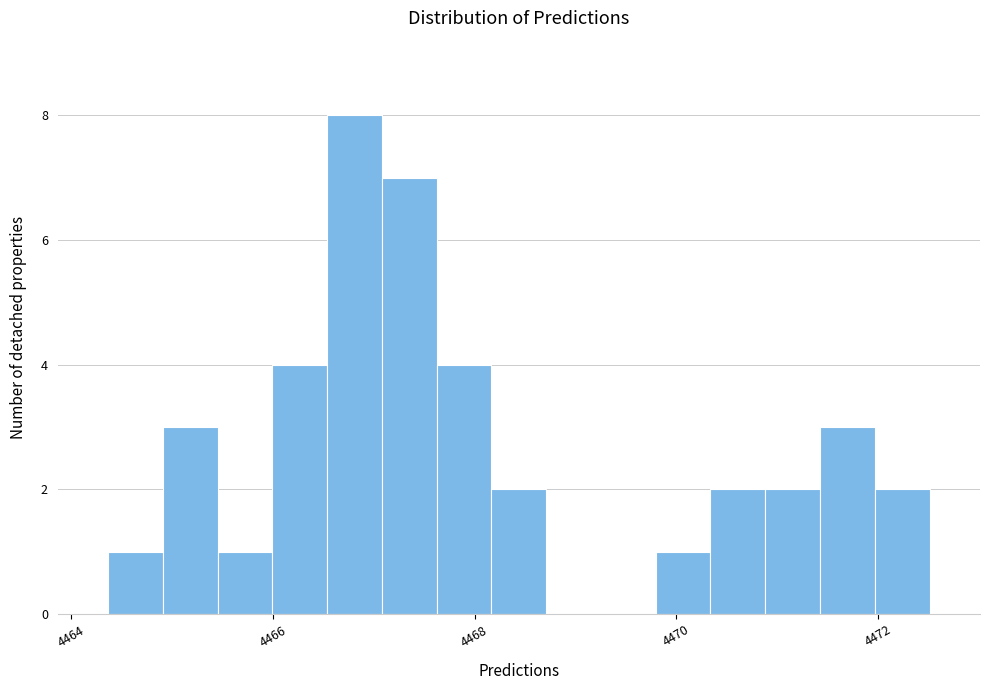

Read against the x-axis, roughly where is the centre of the tallest bar?

4466.8